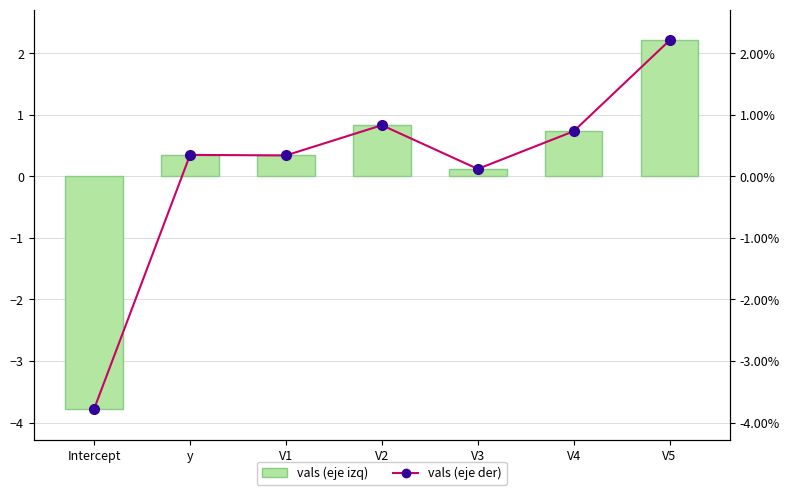

Rank the series by their maximum value, from highest to lowest.

vals (left axis), vals (right axis)